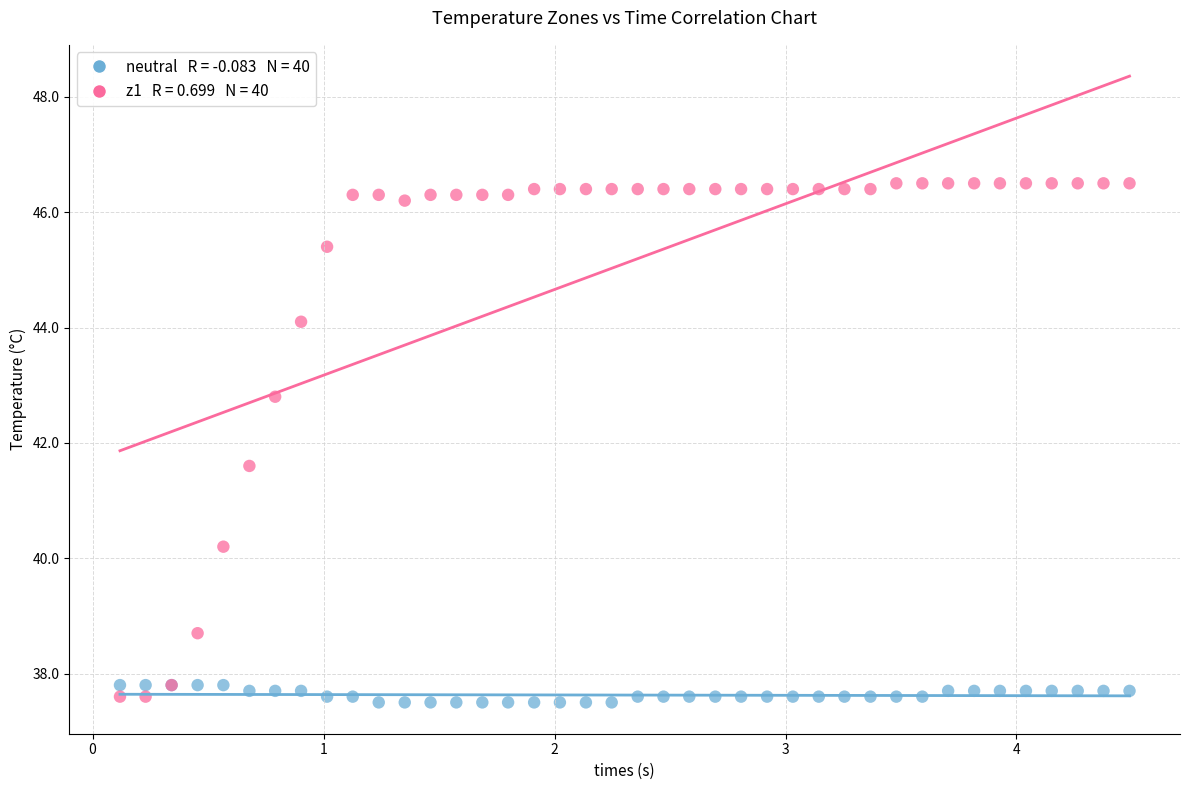

Across all series, what Y value is closest to 42?

41.6